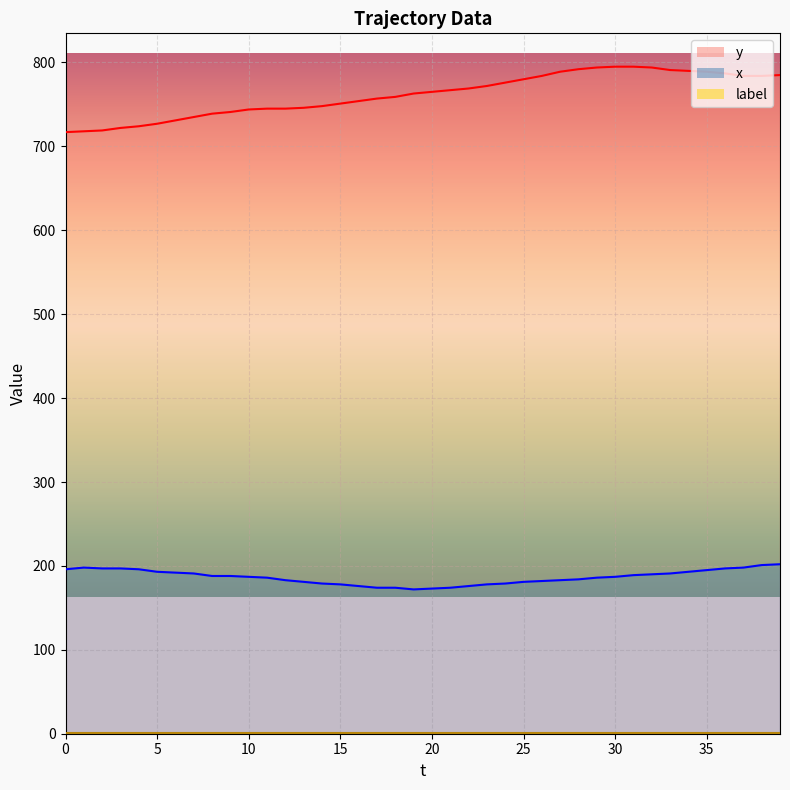

Reading right to left, what are all the values shown in this chart?

y: 39=785	38=784	37=784	36=787	35=789	34=790	33=791	32=794	31=795	30=795	29=794	28=792	27=789	26=784	25=780	24=776	23=772	22=769	21=767	20=765	19=763	18=759	17=757	16=754	15=751	14=748	13=746	12=745	11=745	10=744	9=741	8=739	7=735	6=731	5=727	4=724	3=722	2=719	1=718	0=717
x: 39=202	38=201	37=198	36=197	35=195	34=193	33=191	32=190	31=189	30=187	29=186	28=184	27=183	26=182	25=181	24=179	23=178	22=176	21=174	20=173	19=172	18=174	17=174	16=176	15=178	14=179	13=181	12=183	11=186	10=187	9=188	8=188	7=191	6=192	5=193	4=196	3=197	2=197	1=198	0=196